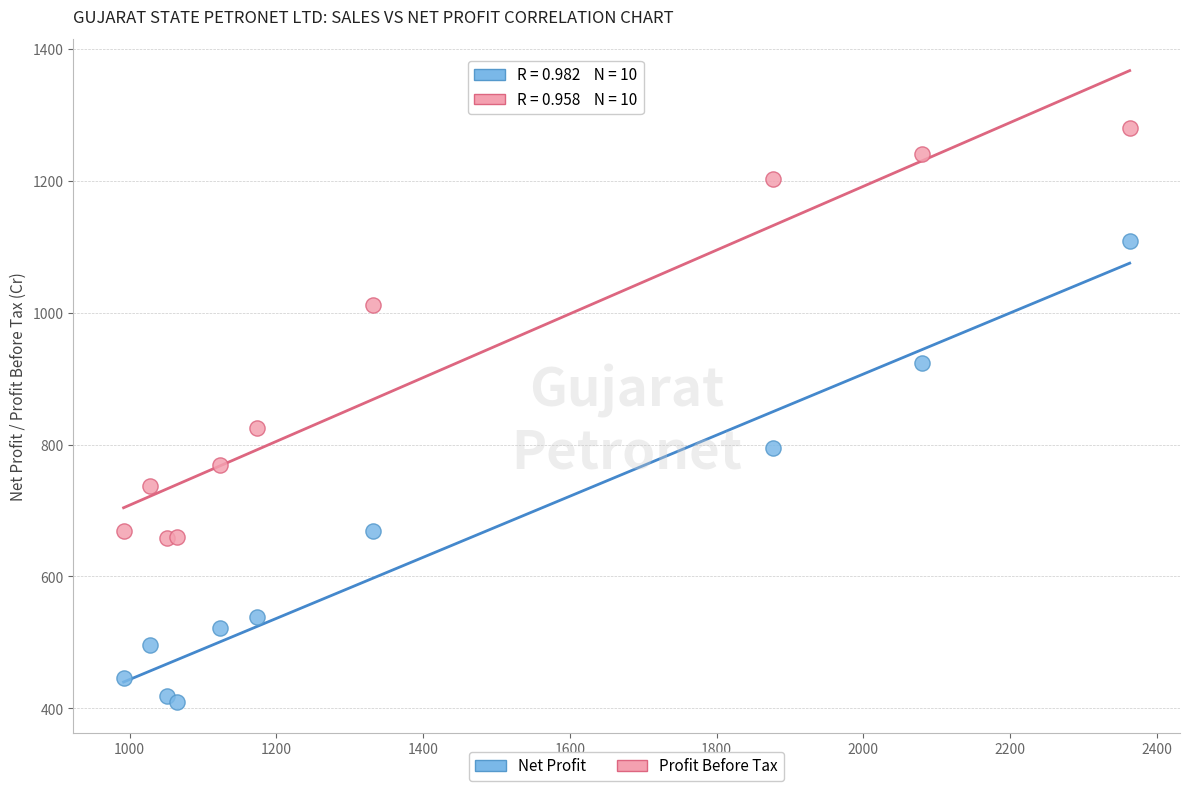

Across all series, what Y value is closest to 845?

825.7